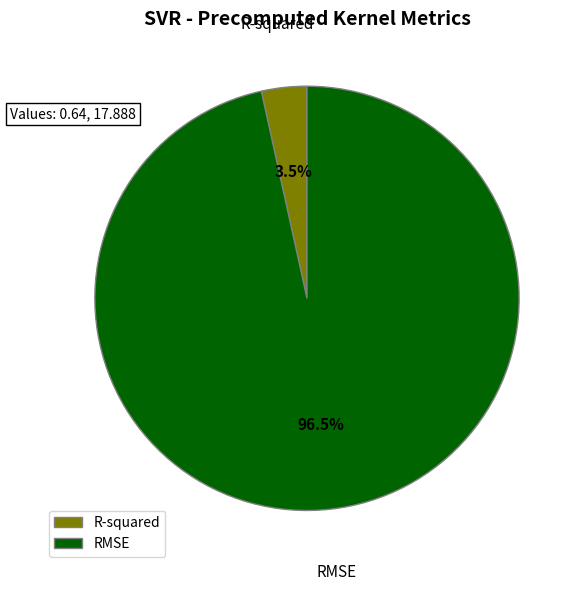

True or false: R-squared accounts for 14% of the total.

False